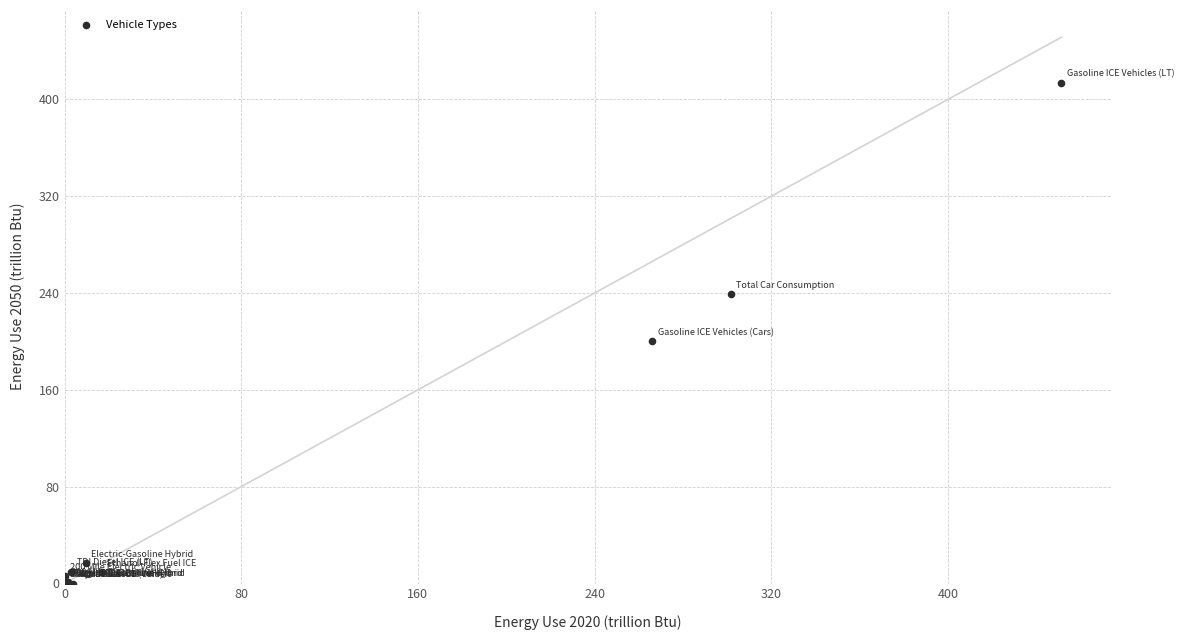

What Y value in the scatter plot is closest to 206?

200.1